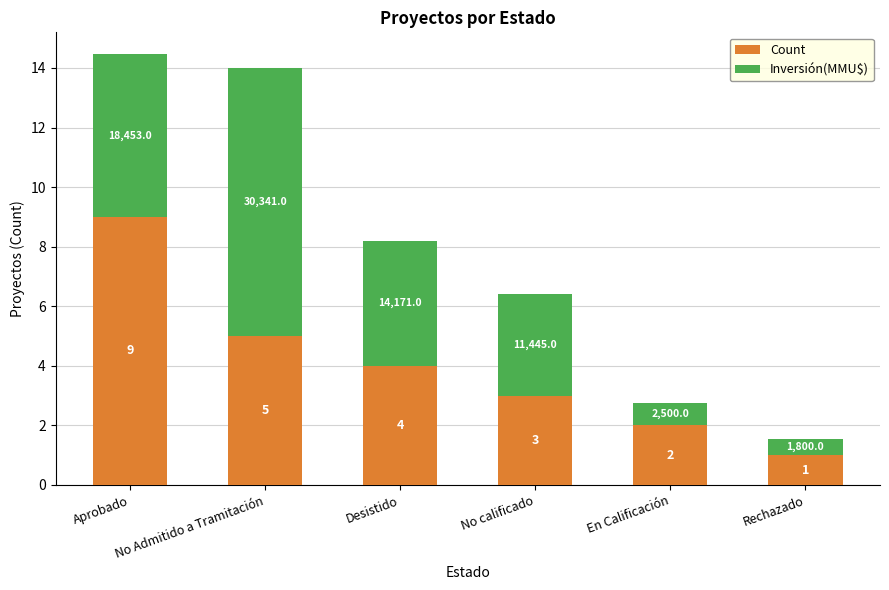

Which category has the lowest value in the Count series?

Rechazado